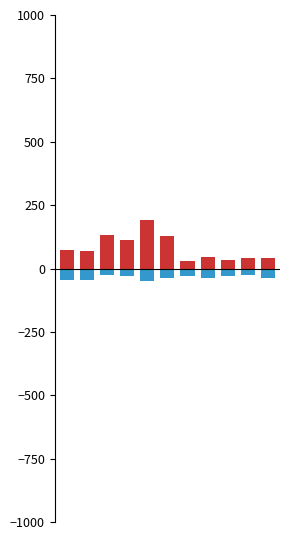

What is the spread (max minus min) of values at 8?

65